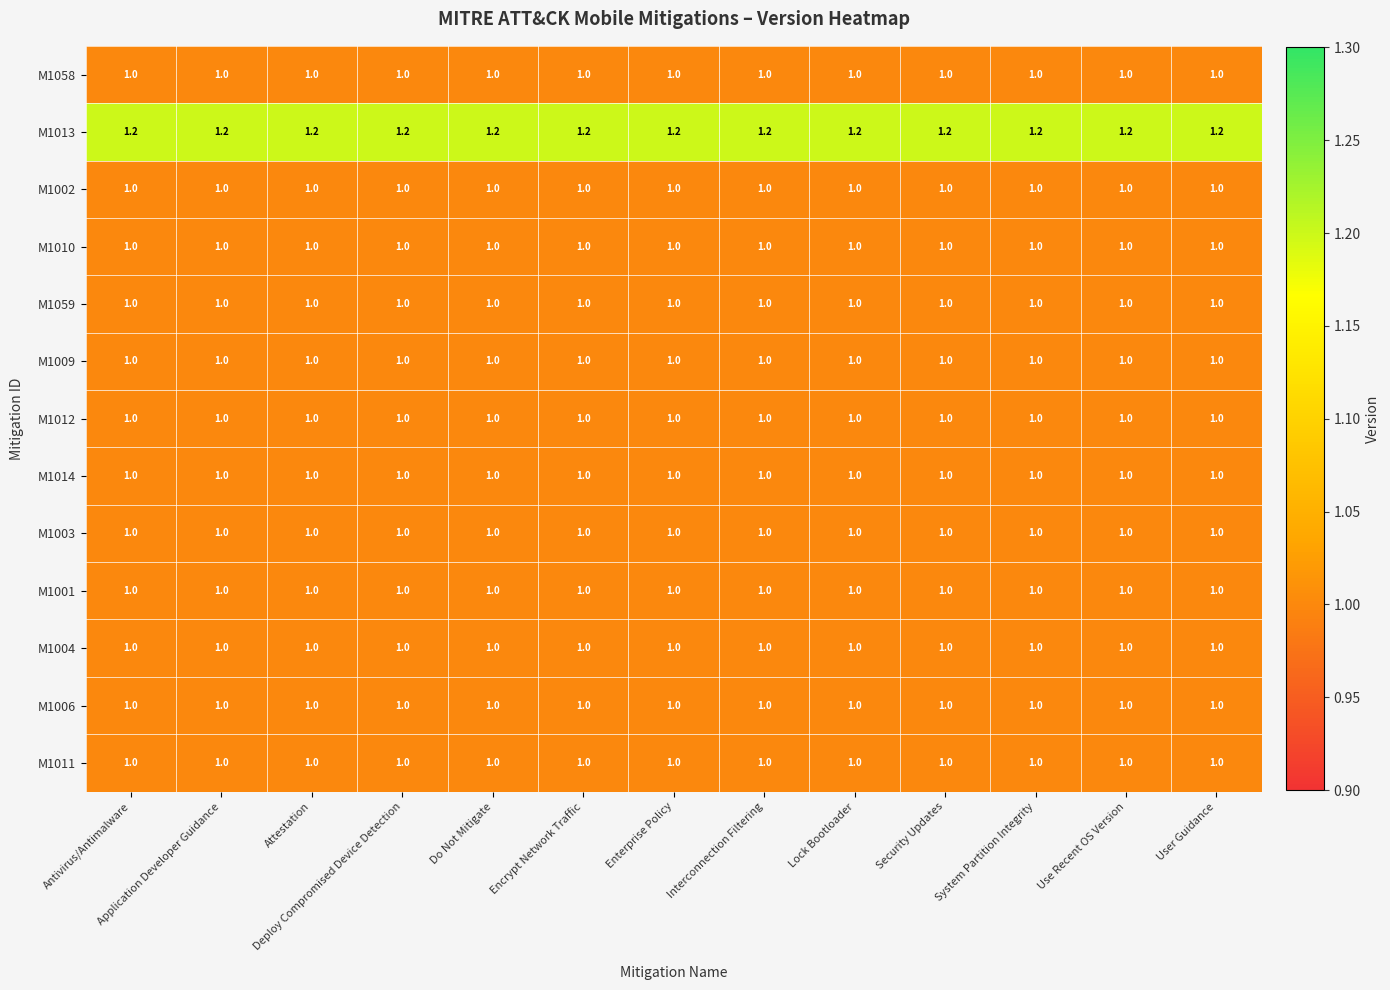

What is the minimum value shown in the chart?

1.0